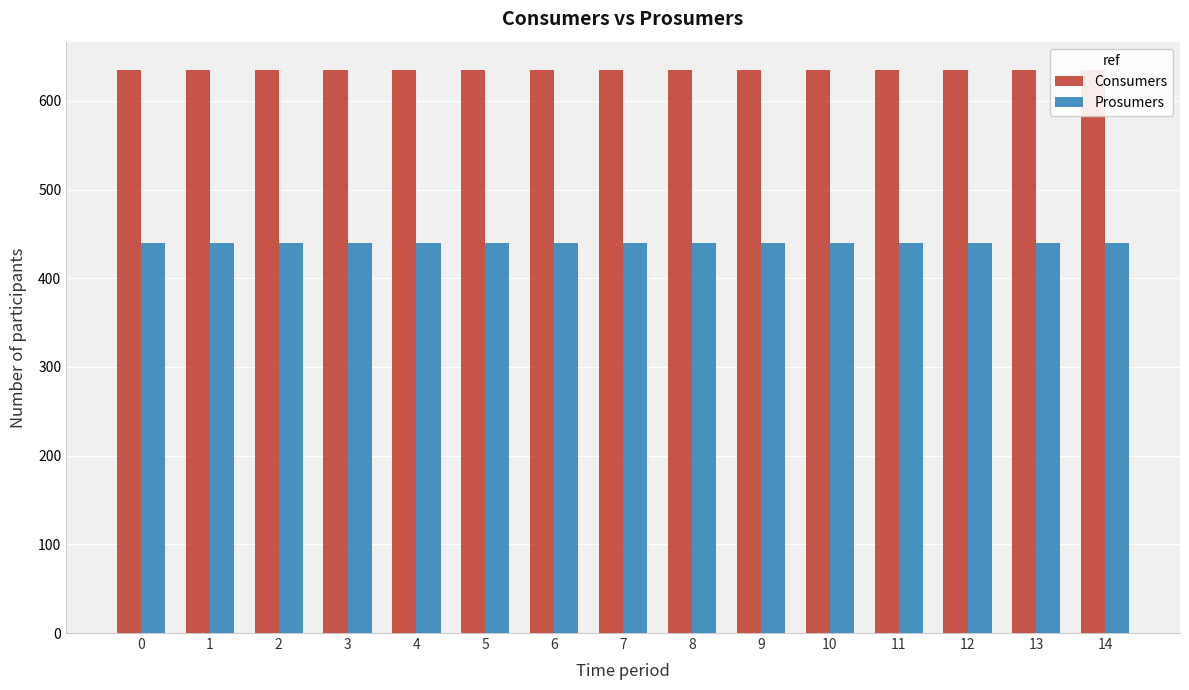

What is the spread (max minus min) of values at 3?

195